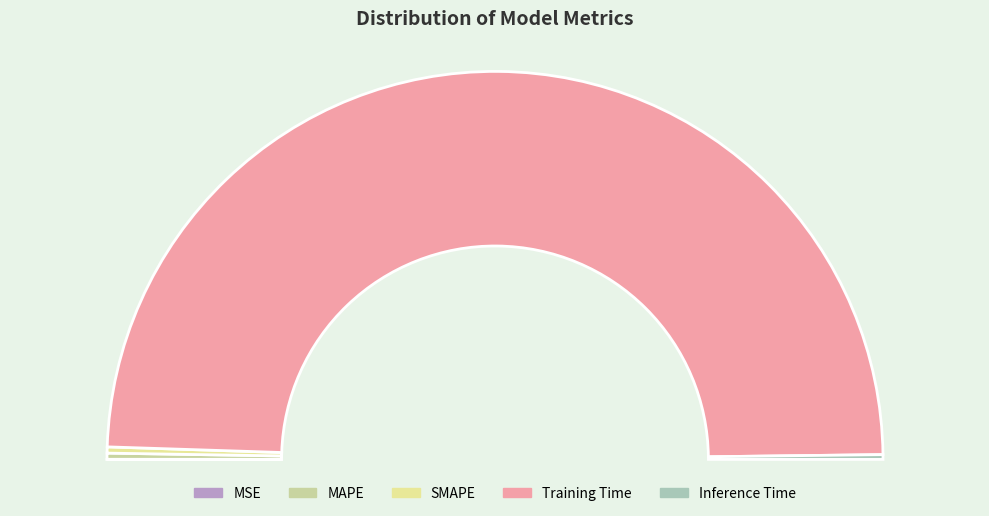

To the nearest percent, what percentage of the pie is SMAPE?

1%